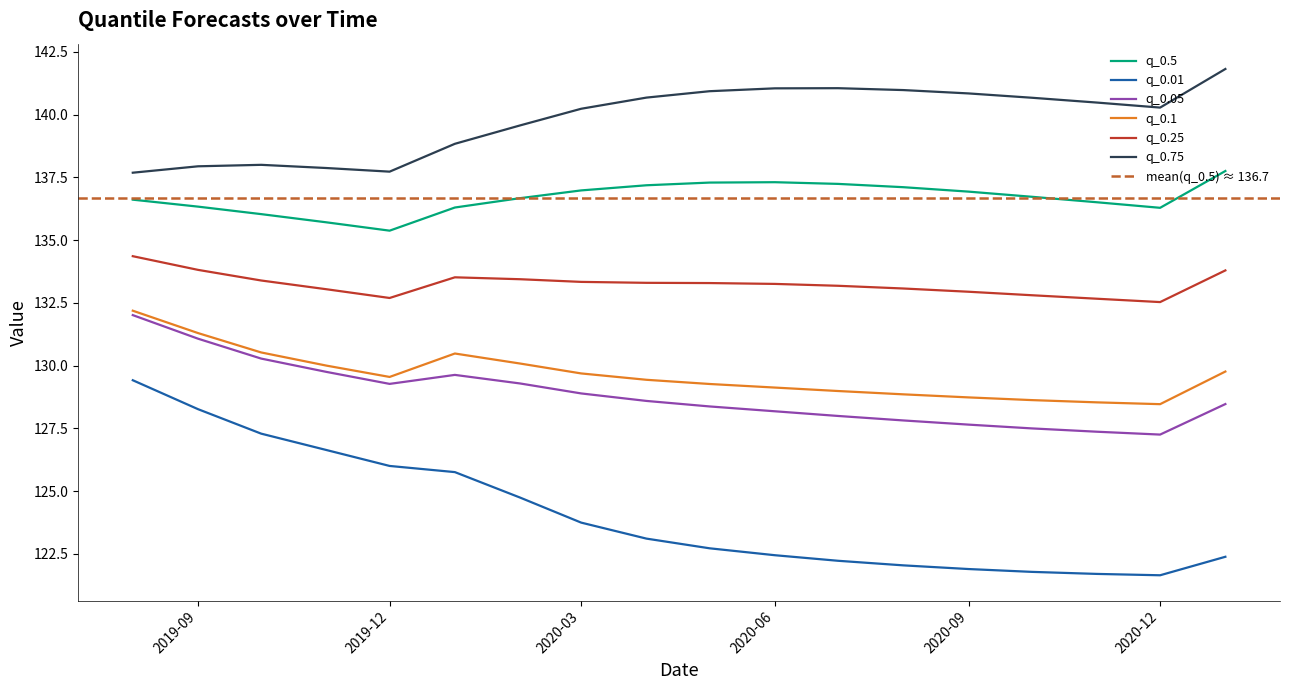

True or false: q_0.75 and q_0.01 intersect in this chart.

False